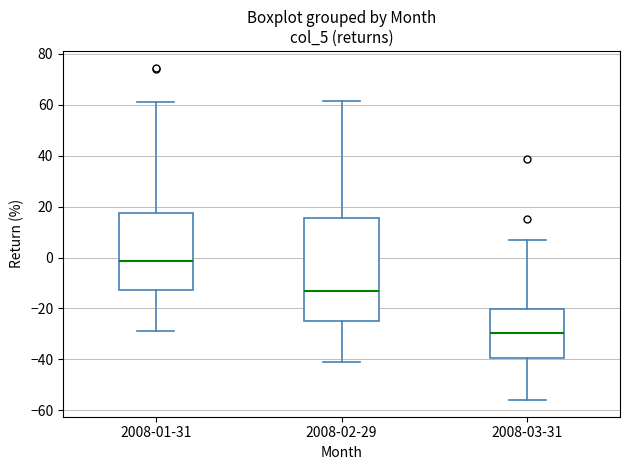

Where does the median line of the box for 2008-02-29 sit on the y-axis? The values are not printed on the chart, so give them approximately, as read against the axis.

-14